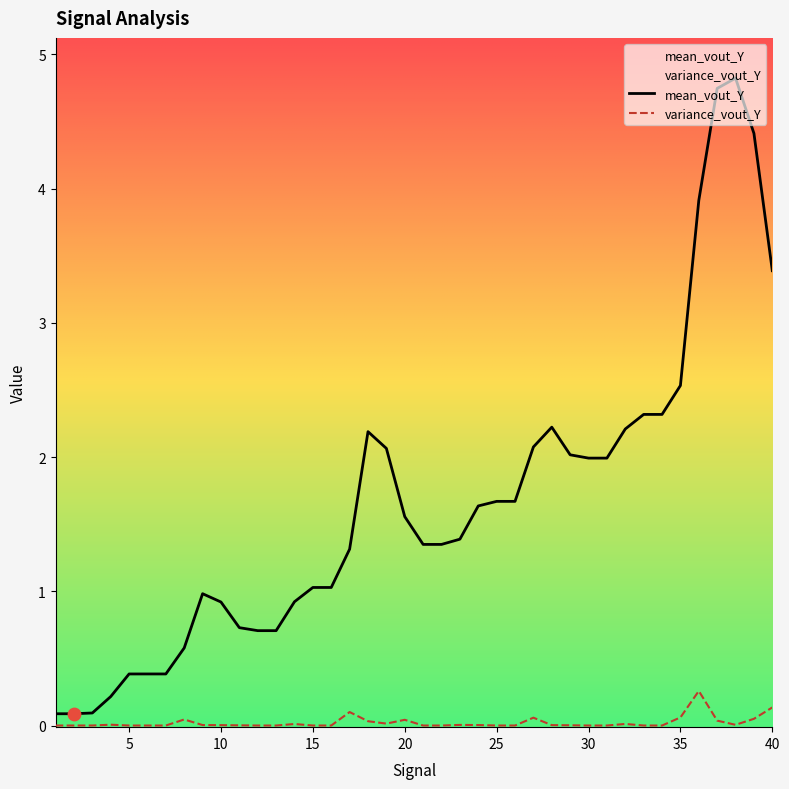

What is the difference between the maximum and minimum values in the variance_vout_Y series?

0.3